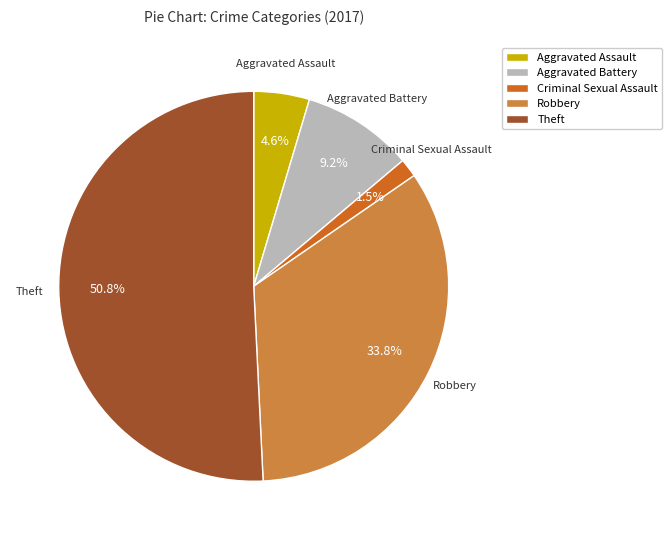

To the nearest percent, what is the difference between the largest and smallest slice percentages?

49%